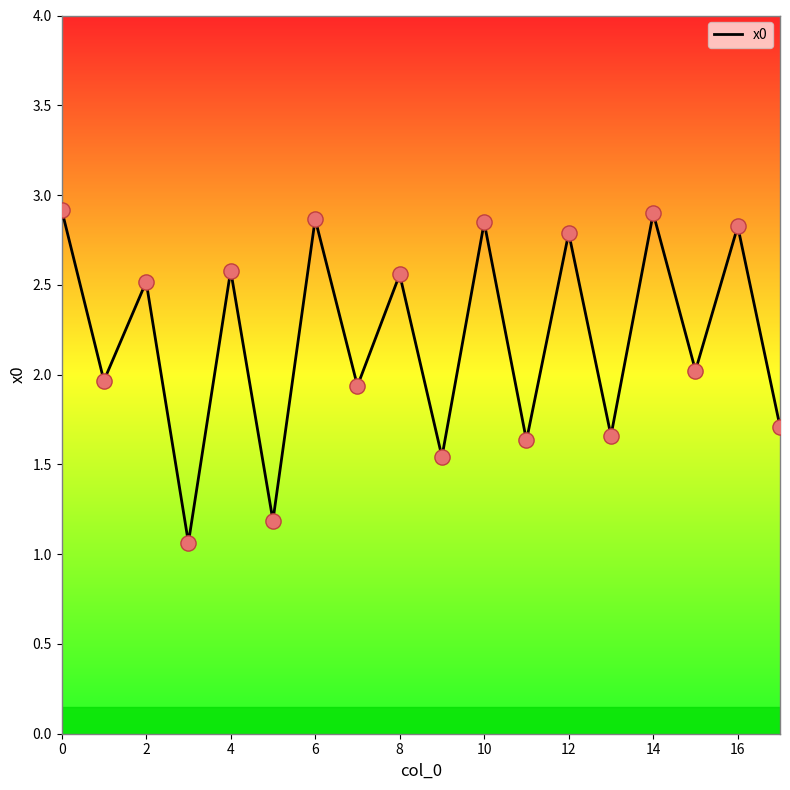

What is the maximum value shown in the chart?

2.9